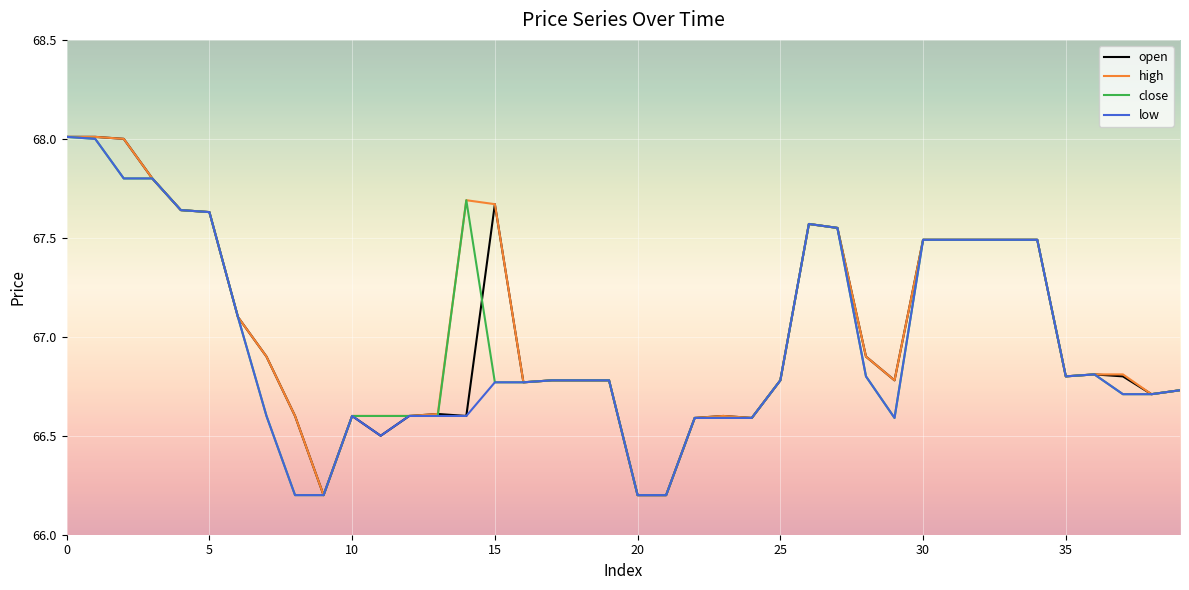

What is the minimum value shown in the chart?

66.2